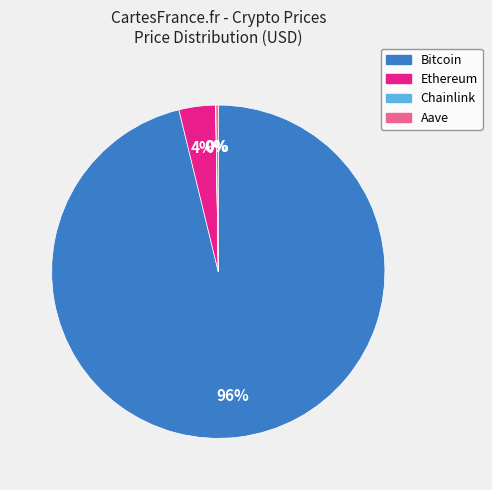

To the nearest percent, what is the average slice percentage?

25%